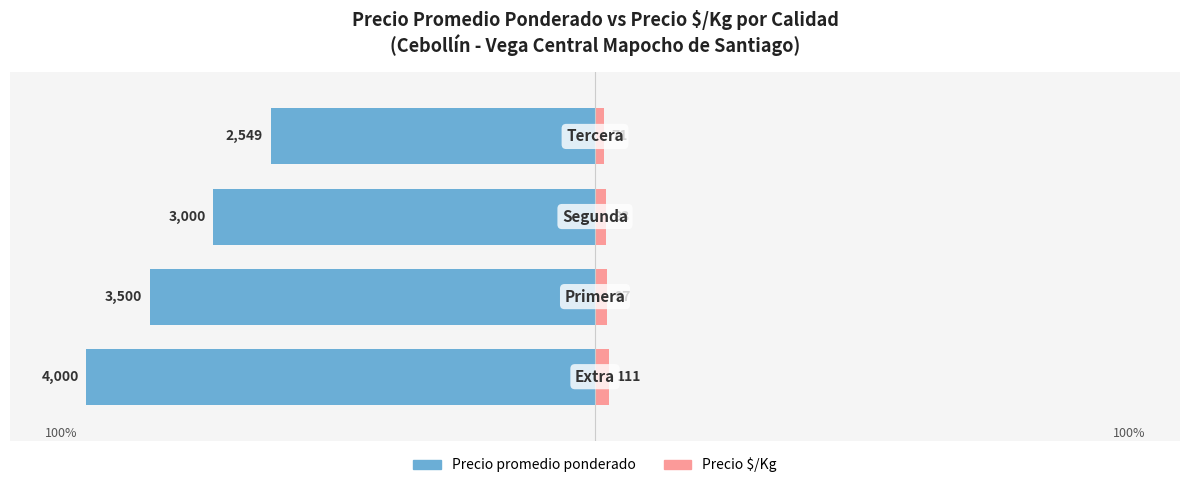

How many groups of bars are there?

4